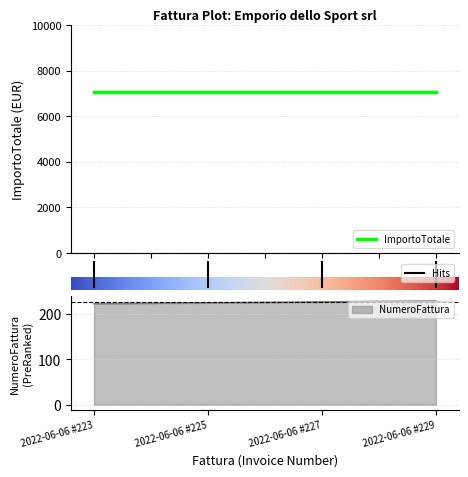

Which category has the highest value across all series?

2022-06-06 #229